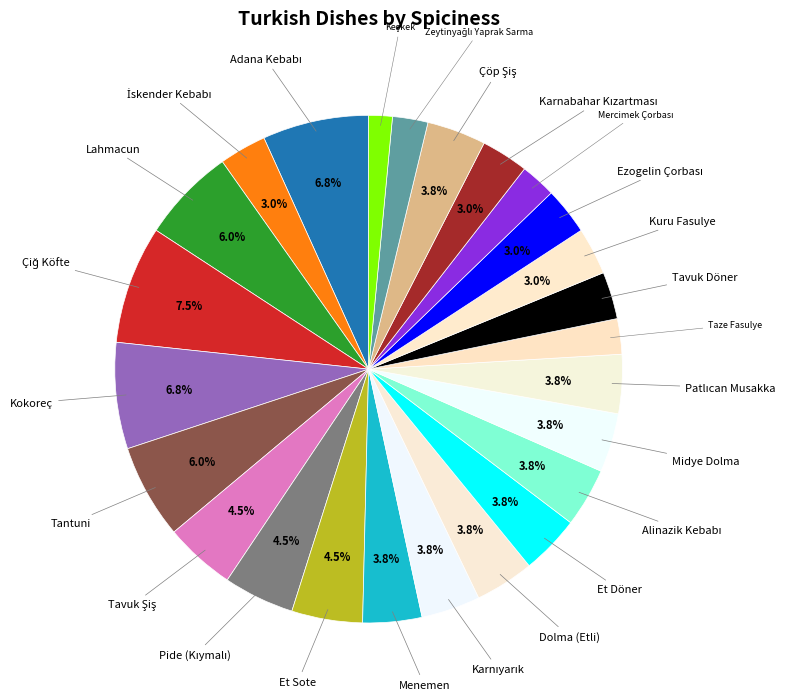

Is there any slice that represents more than half of the pie?

No